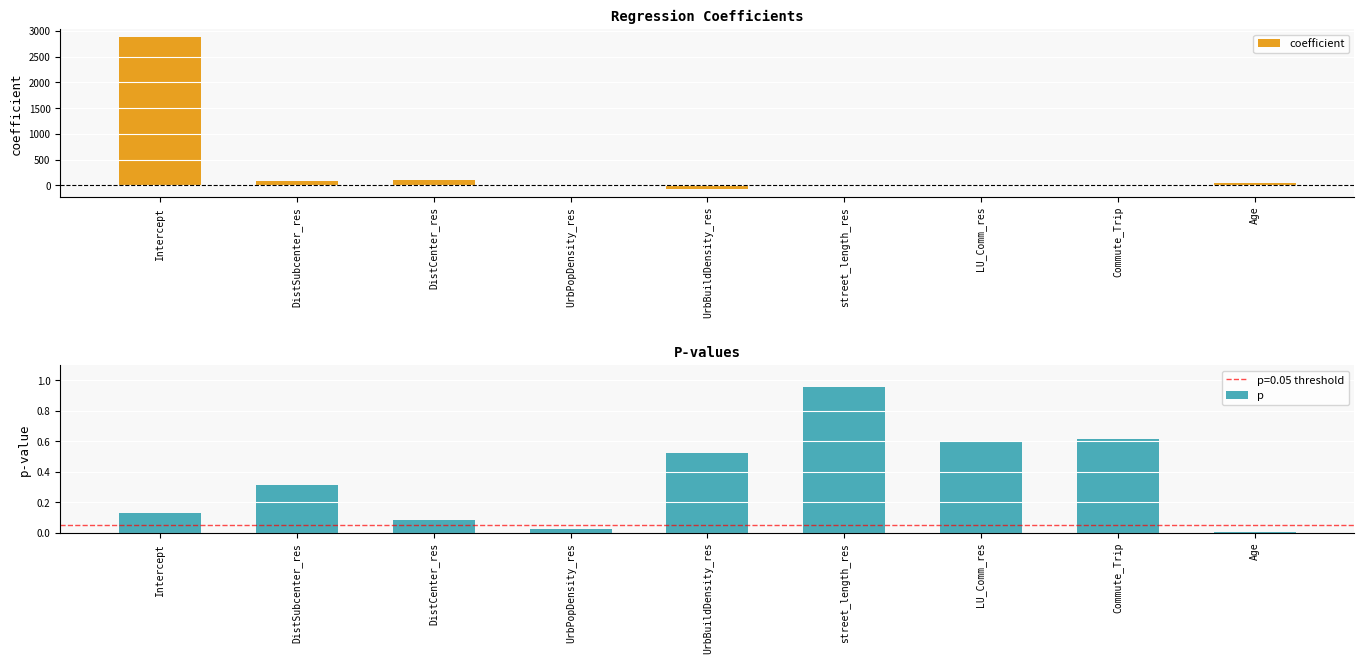

What is the difference between the maximum and minimum values in the p series?

1.0